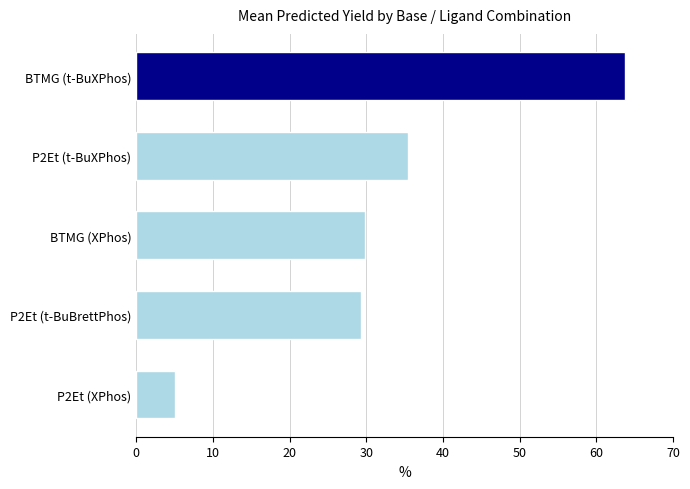

The value at P2Et (t-BuBrettPhos) is 29.4. True or false?

True